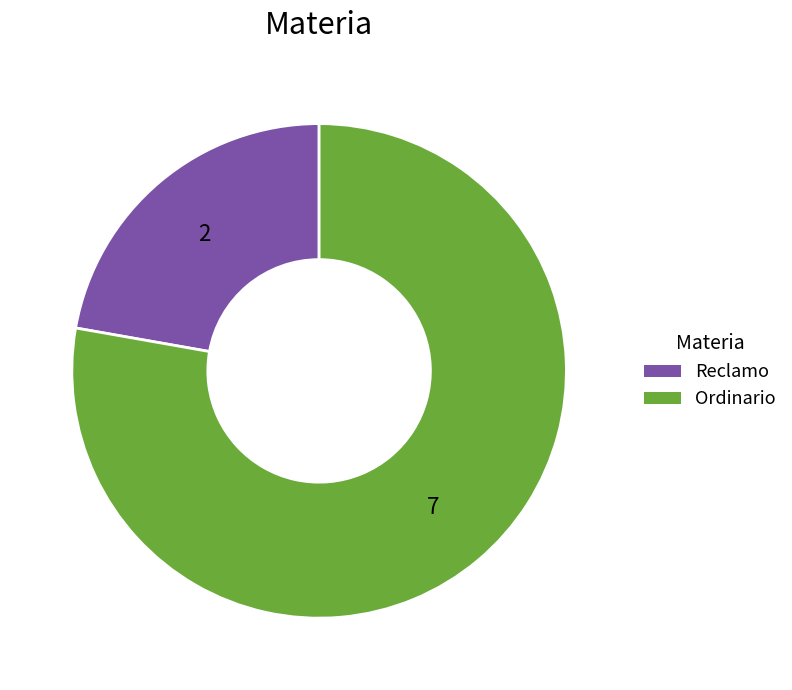

Is the sum of Ordinario and Reclamo greater than half?

Yes